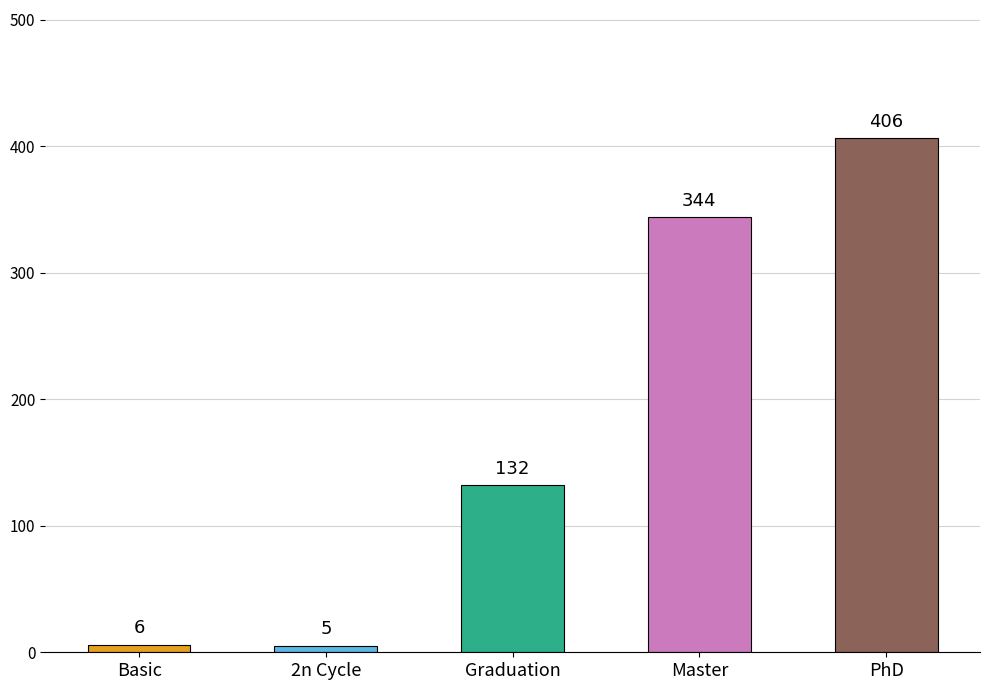

Where is the data nearest to the value 205?

Graduation